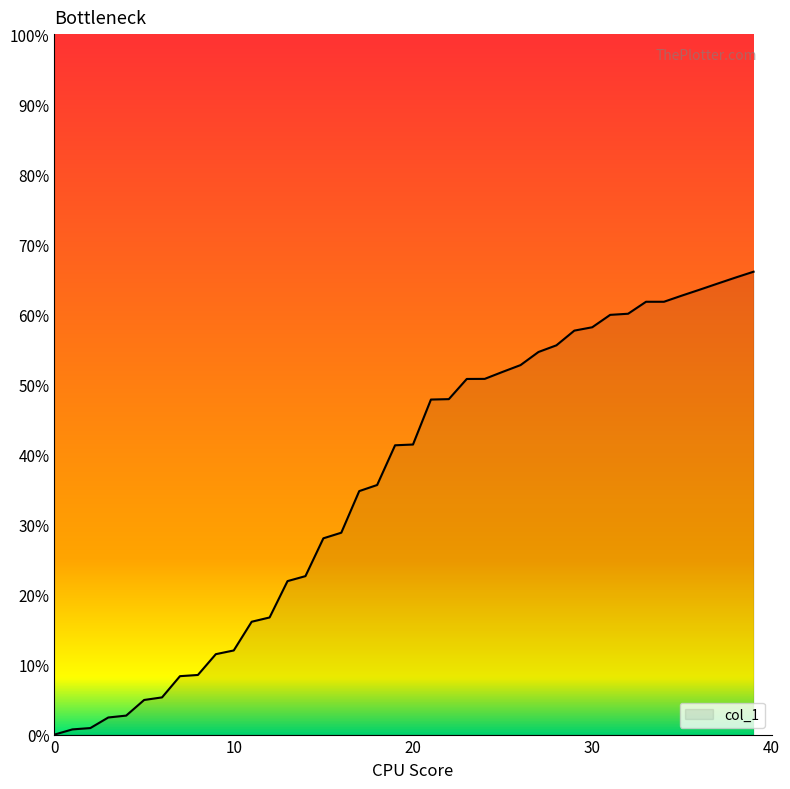

Does the chart display data point markers on the line(s)?

No